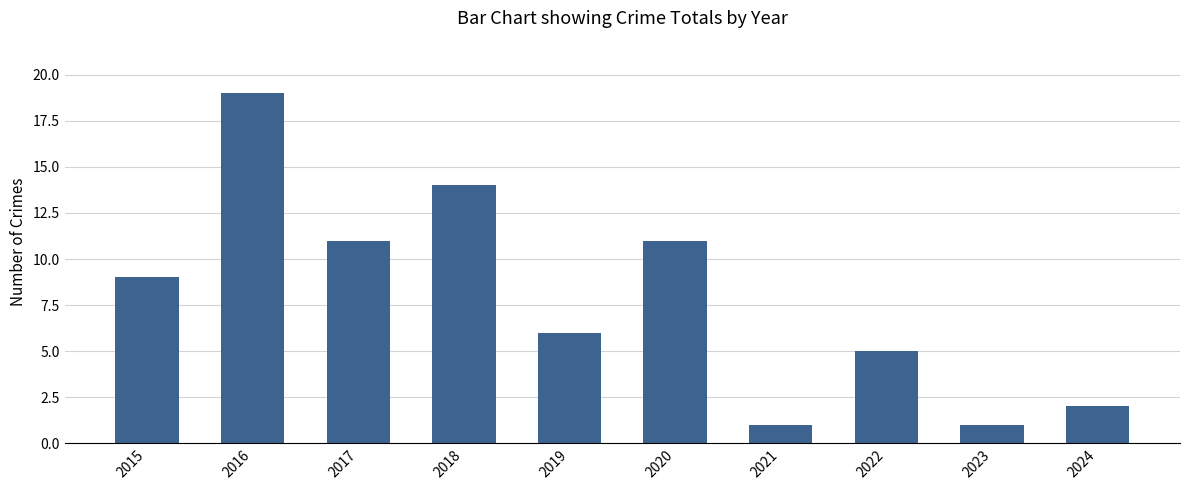

True or false: the data shows 11 at 2017.

True